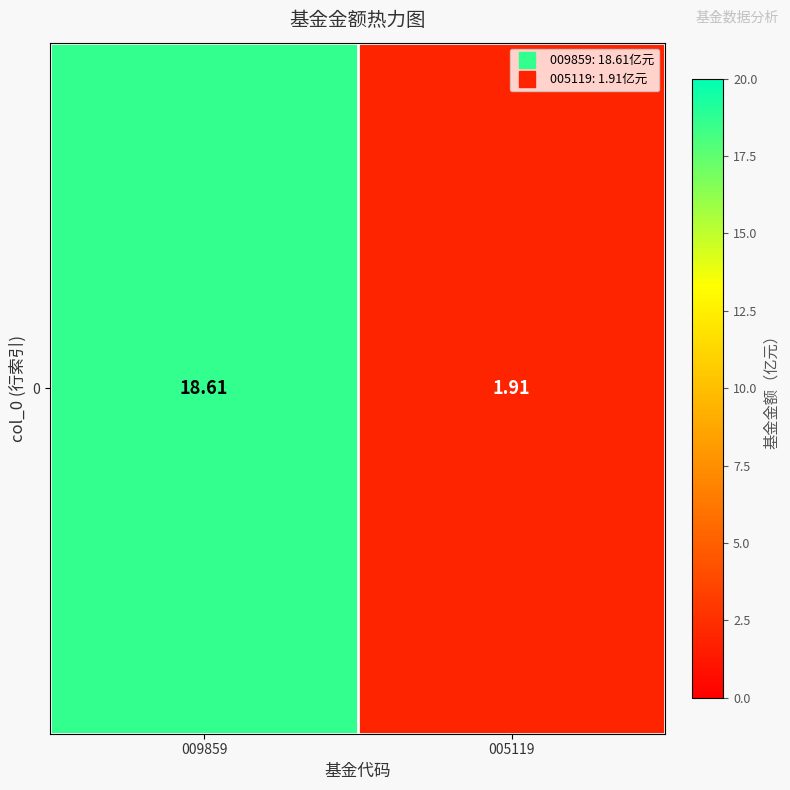

What is the greatest value displayed?

18.6